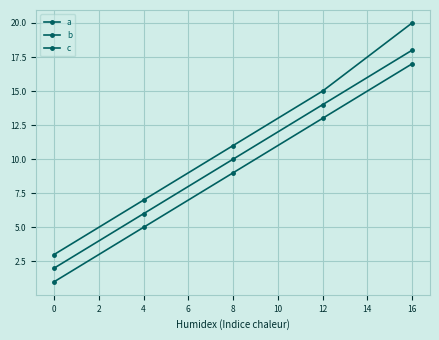

How many lines are shown in the chart?

3